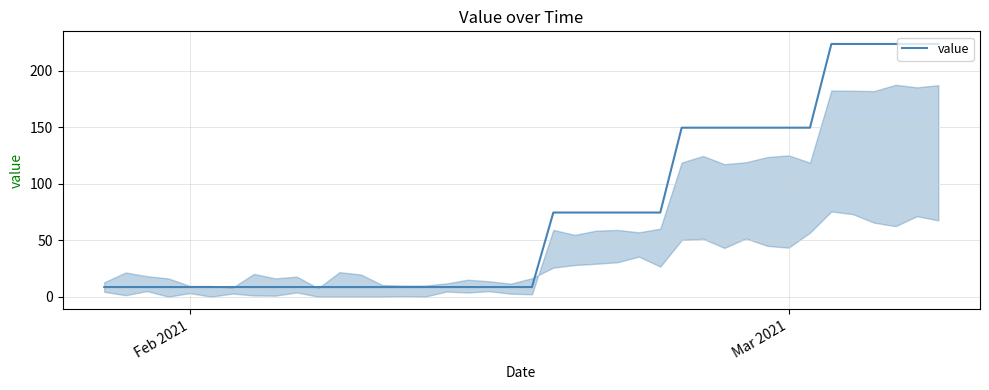

What is the greatest value displayed?

223.6